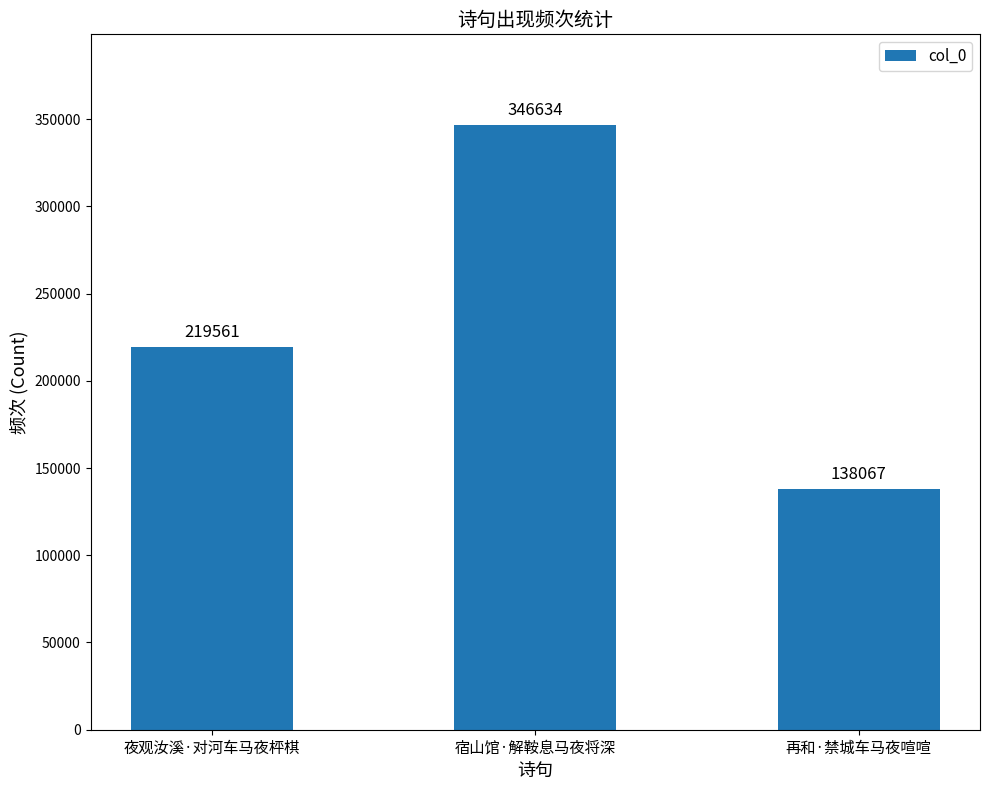

At which category does the chart reach its peak across all series?

宿山馆·解鞍息马夜将深